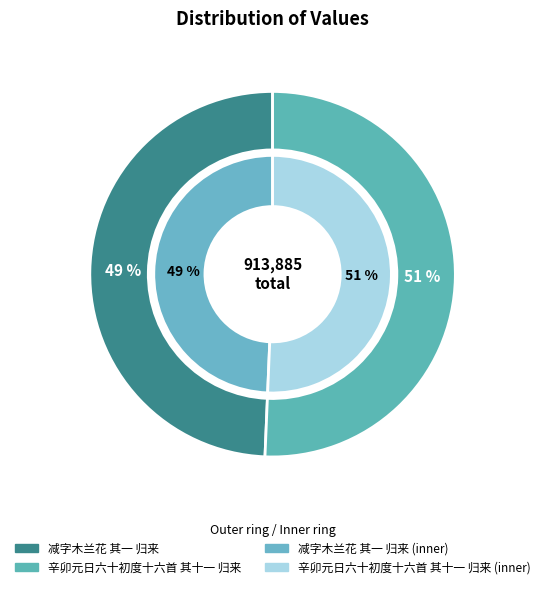

Is there any slice that represents more than half of the pie?

Yes